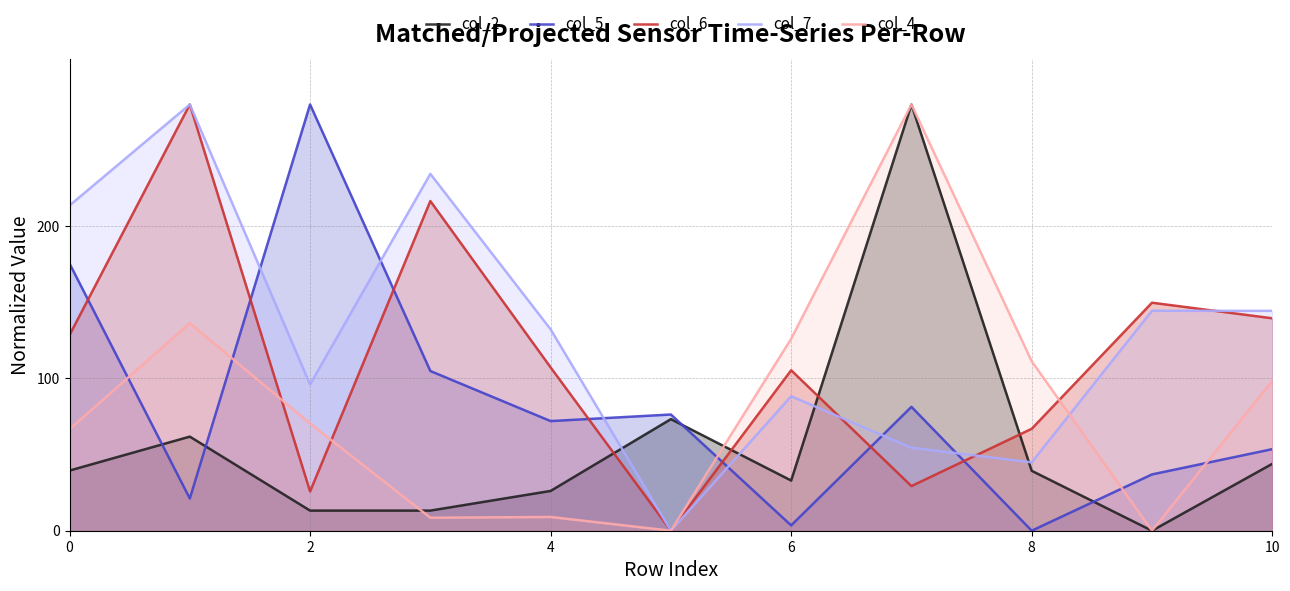

Is it true that col_5 equals 70.3 at 10?

False